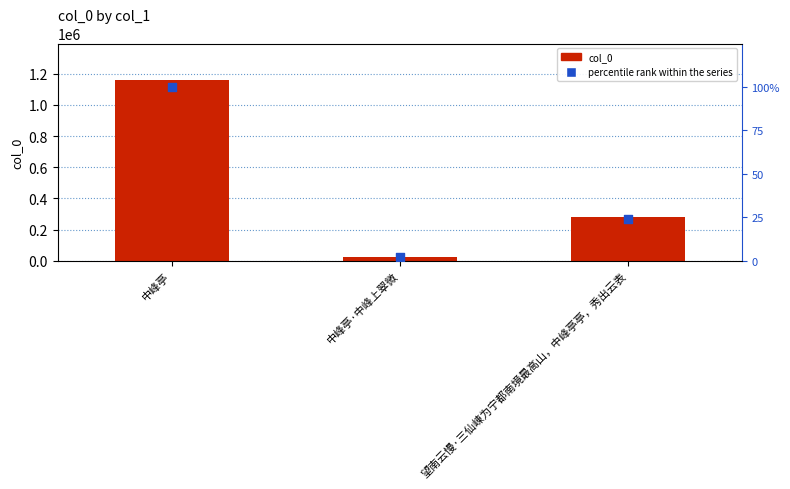

At which category is the sum across all series the highest?

中峰亭